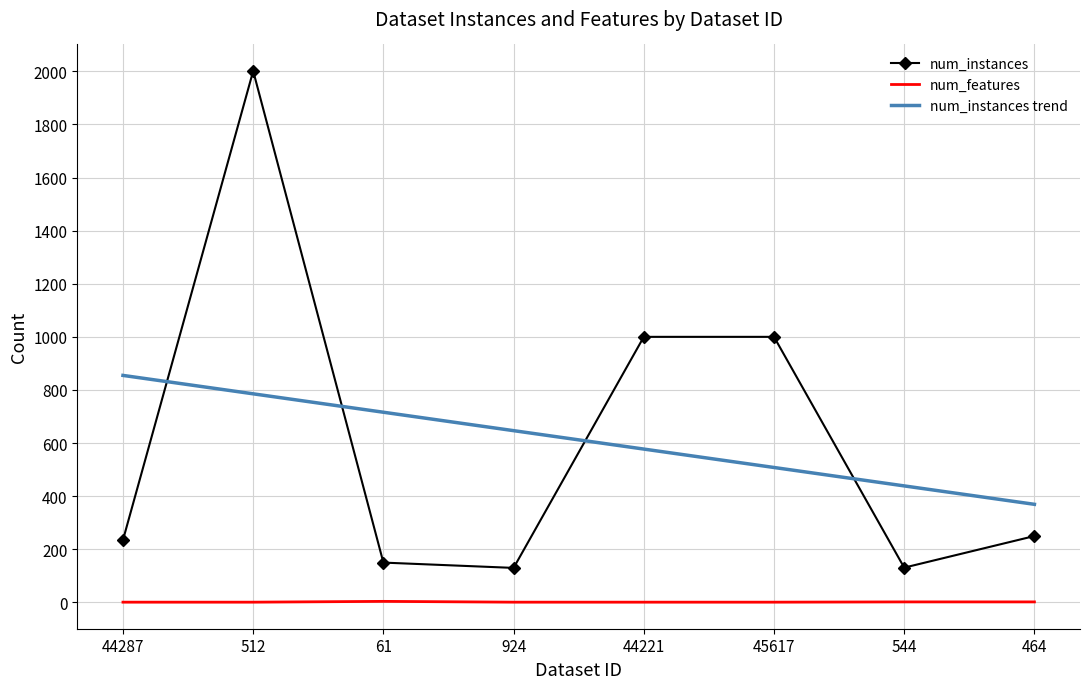

What is the sum of all num_features values?

13